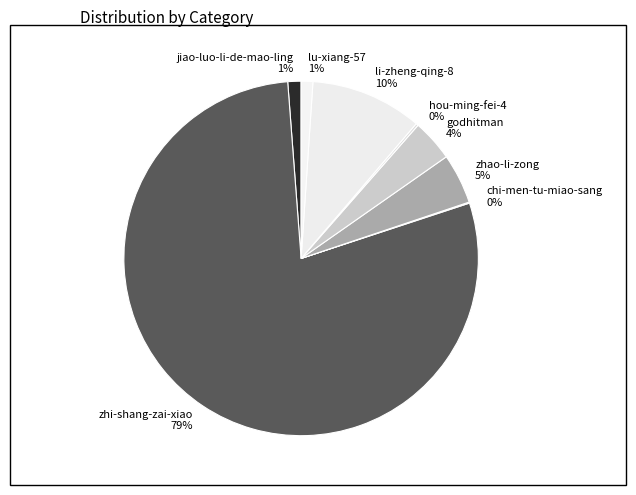

Do godhitman and zhao-li-zong together represent more than half of the pie?

No